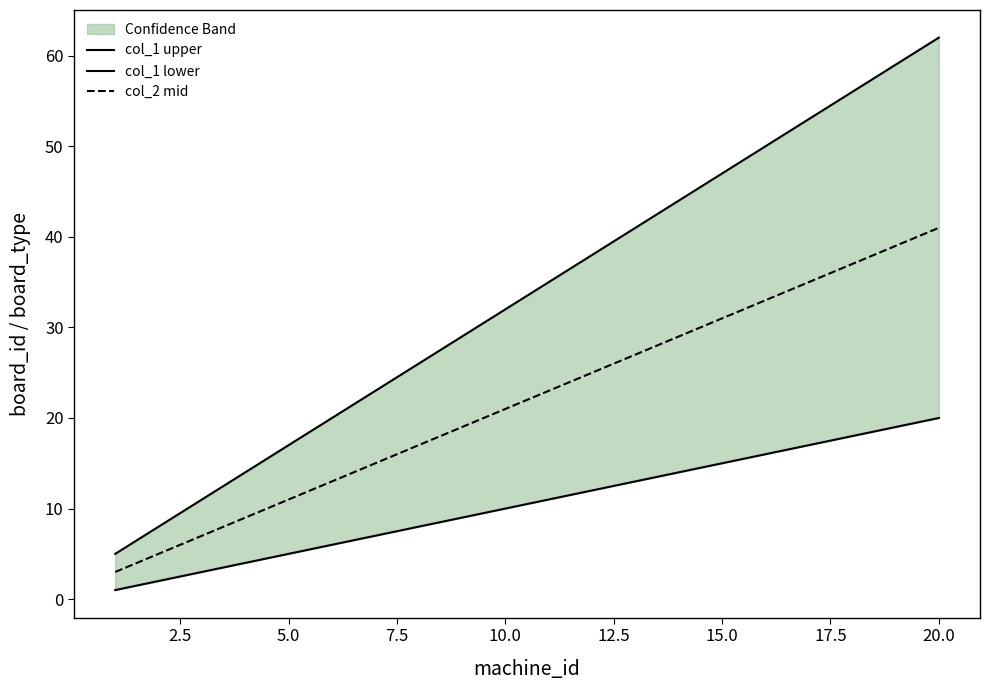

True or false: col_1 lower and col_1 upper cross at least once.

False